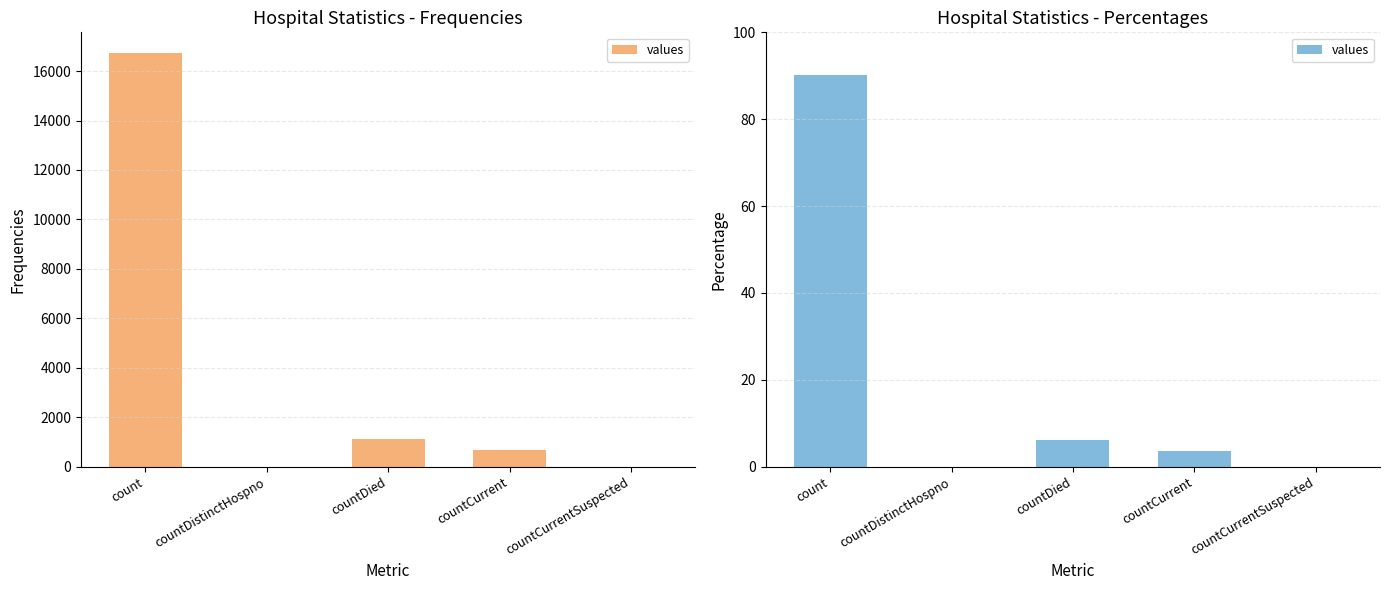

What is the change in value from count to countCurrentSuspected?

-90.2